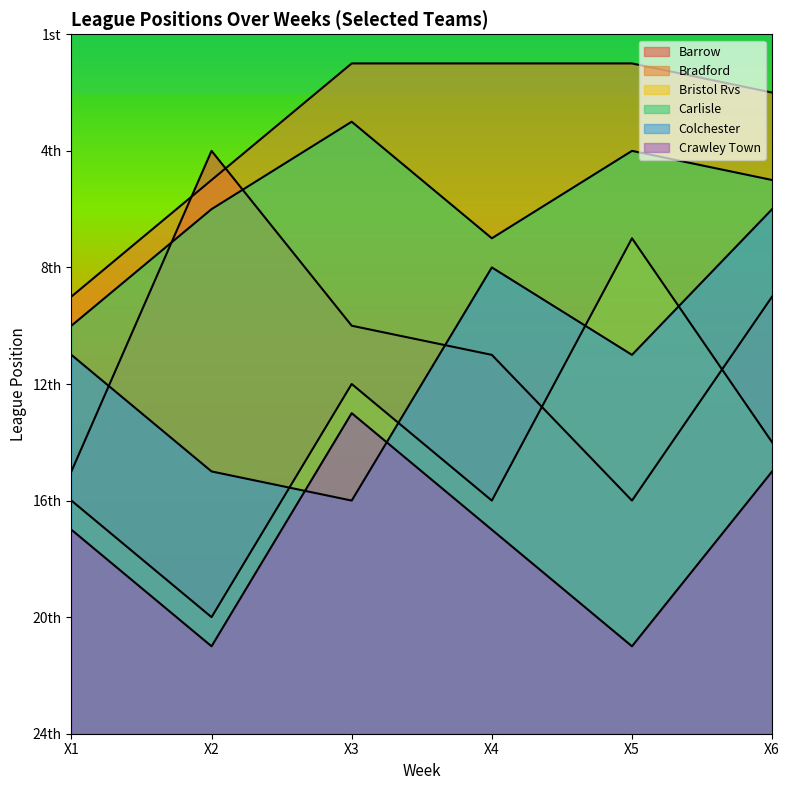

True or false: Crawley Town and Bradford intersect in this chart.

False